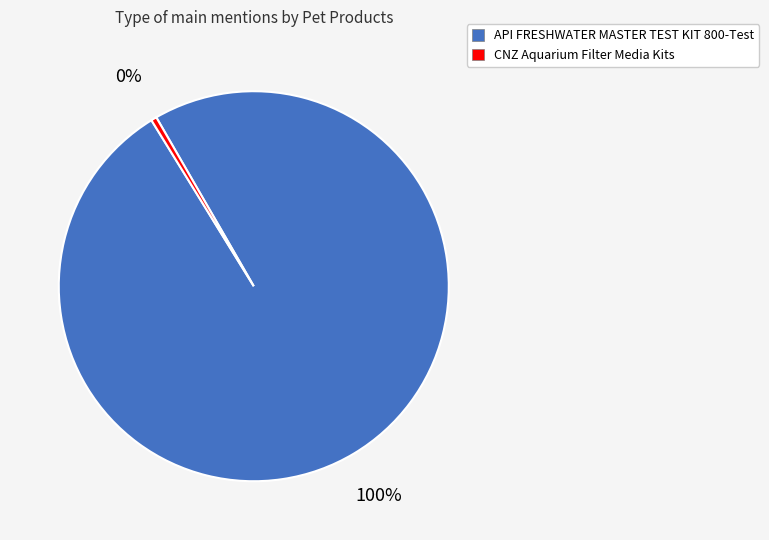

To the nearest percent, what portion does API FRESHWATER MASTER TEST KIT 800-Test represent?

100%